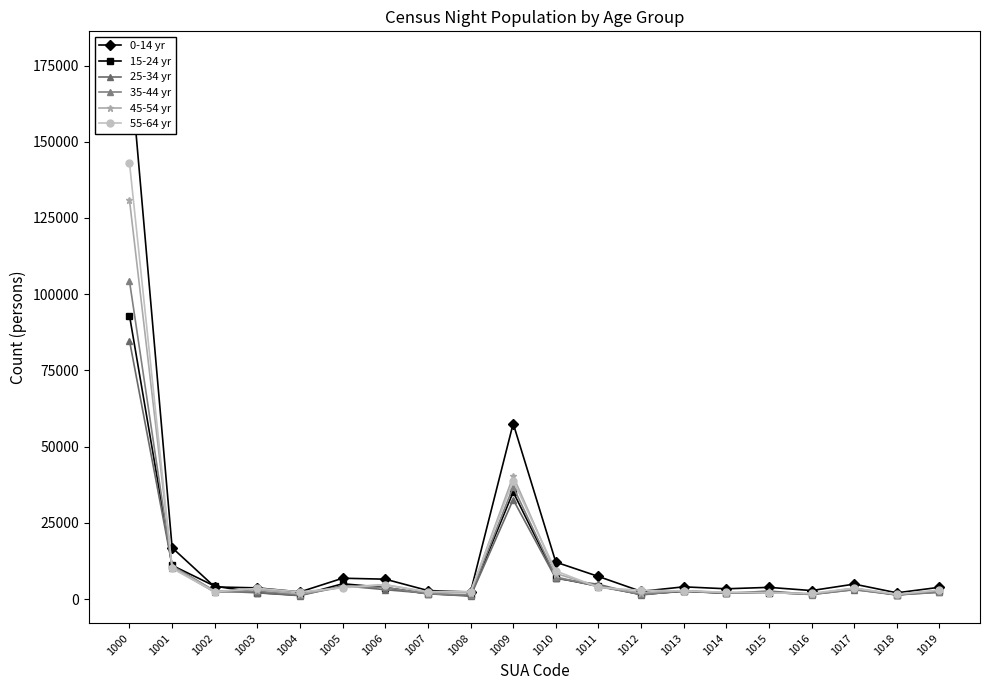

At how many categories does at least one series exceed 70690?

1